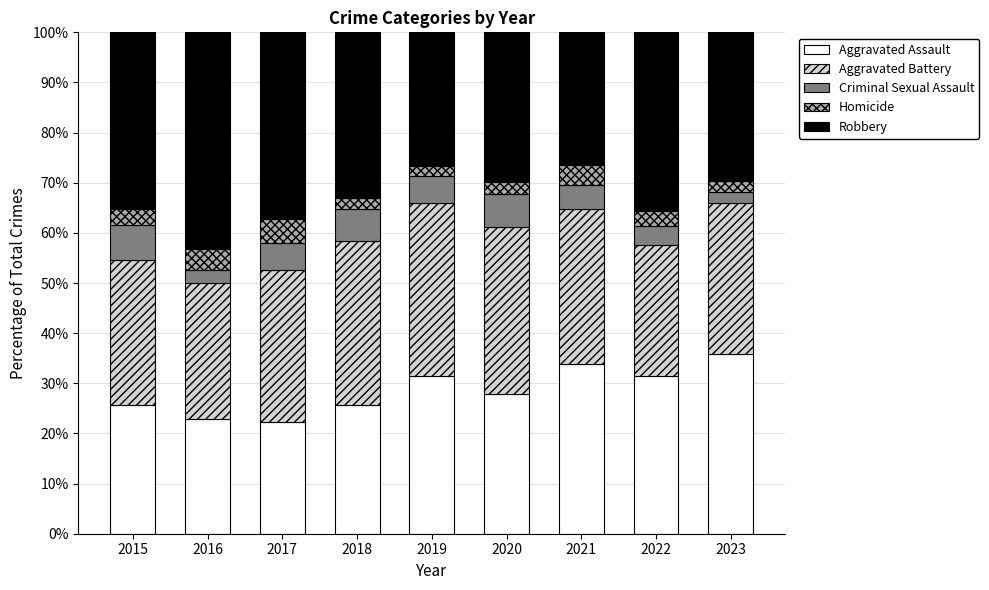

What is the highest value of the Aggravated Assault series?

35.8